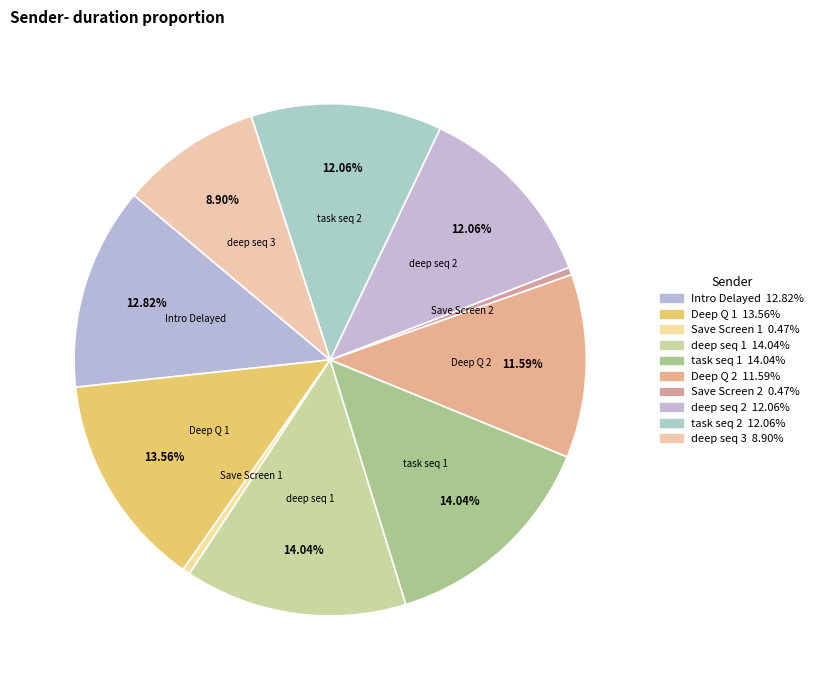

Count the number of slices in the pie.

10